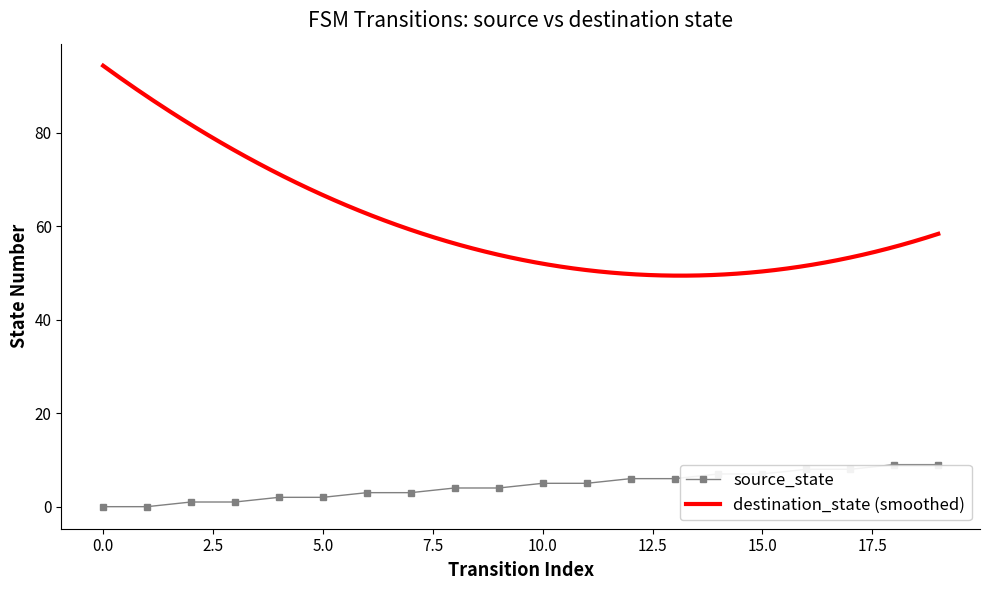

List the labels in order of value, largest first.

18, 19, 16, 17, 14, 15, 12, 13, 10, 11, 8, 9, 6, 7, 4, 5, 2, 3, 0, 1